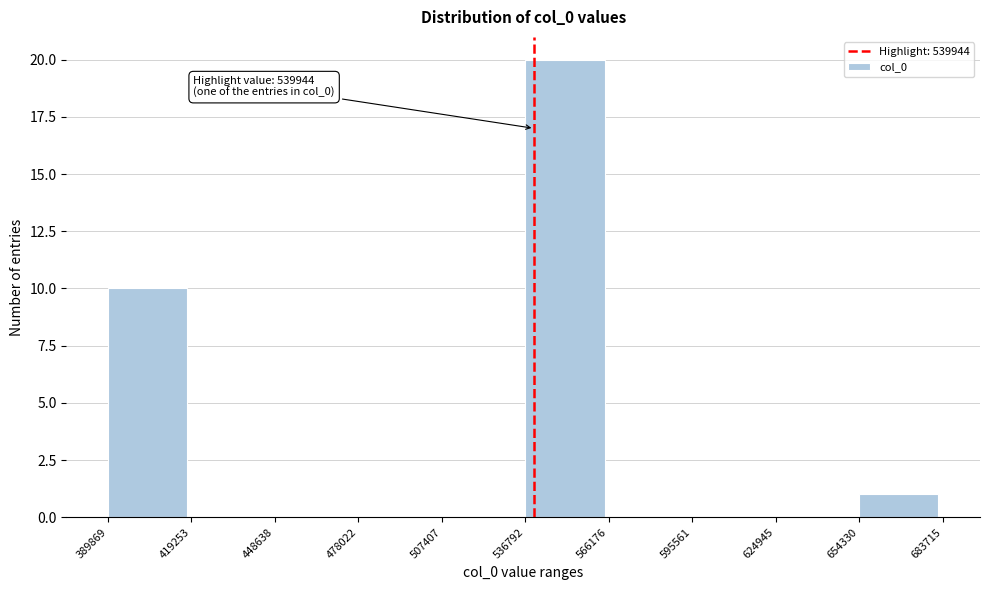

Over which range of the x-axis is the bar tallest?

536792 to 566176